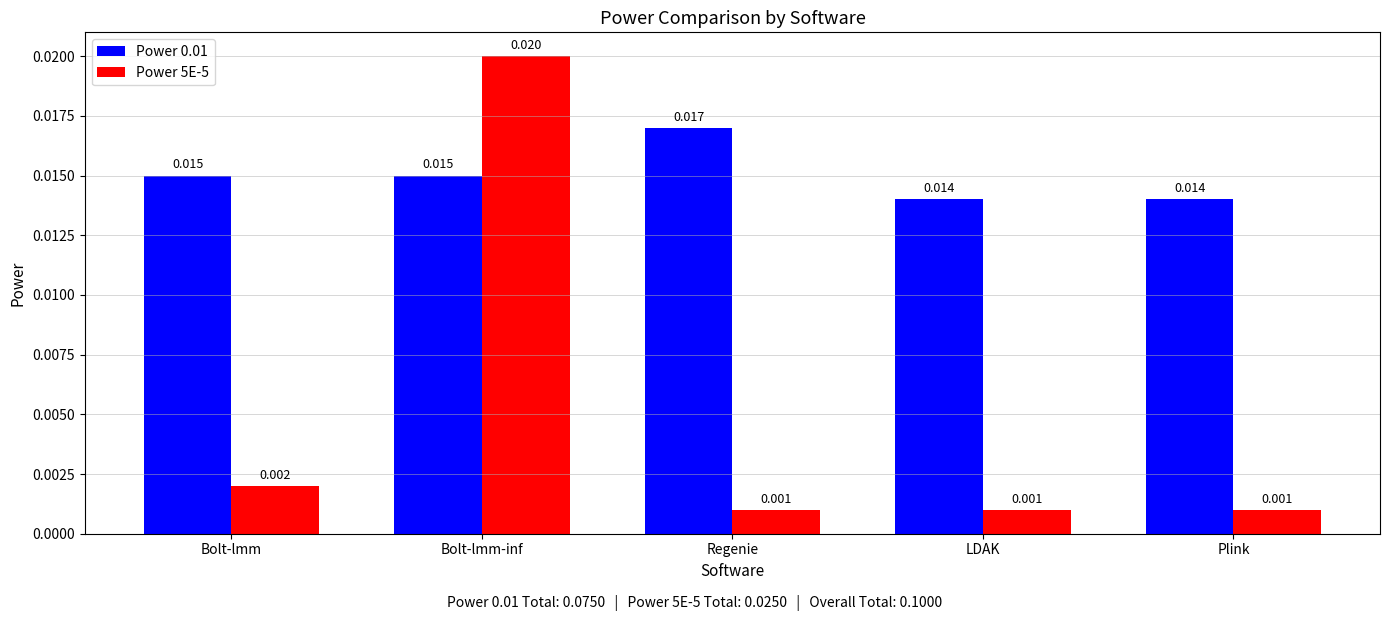

What are all the series names shown in the legend?

Power 0.01, Power 5E-5